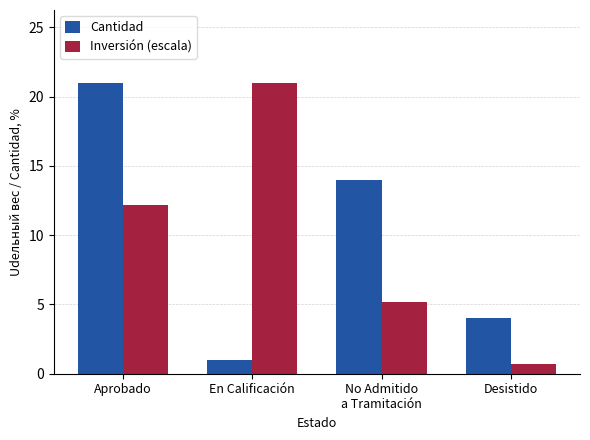

What is the difference between the second highest and minimum values in the Inversión (escala) series?

11.5